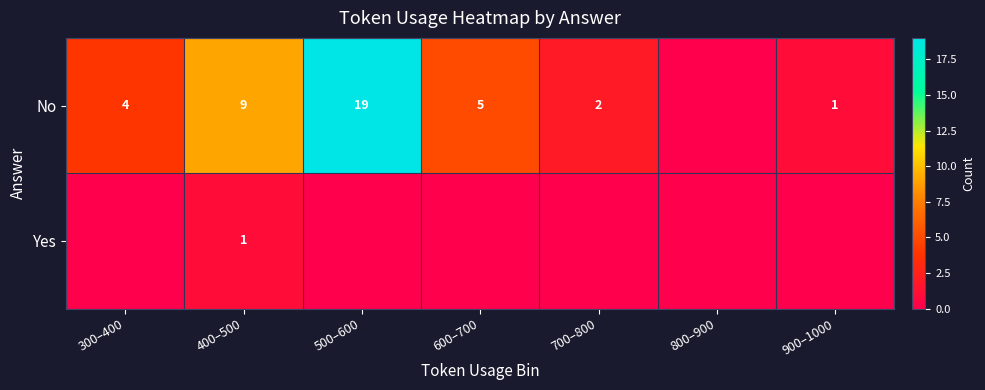

What is the difference between the No values at 600–700 and 700–800?

3